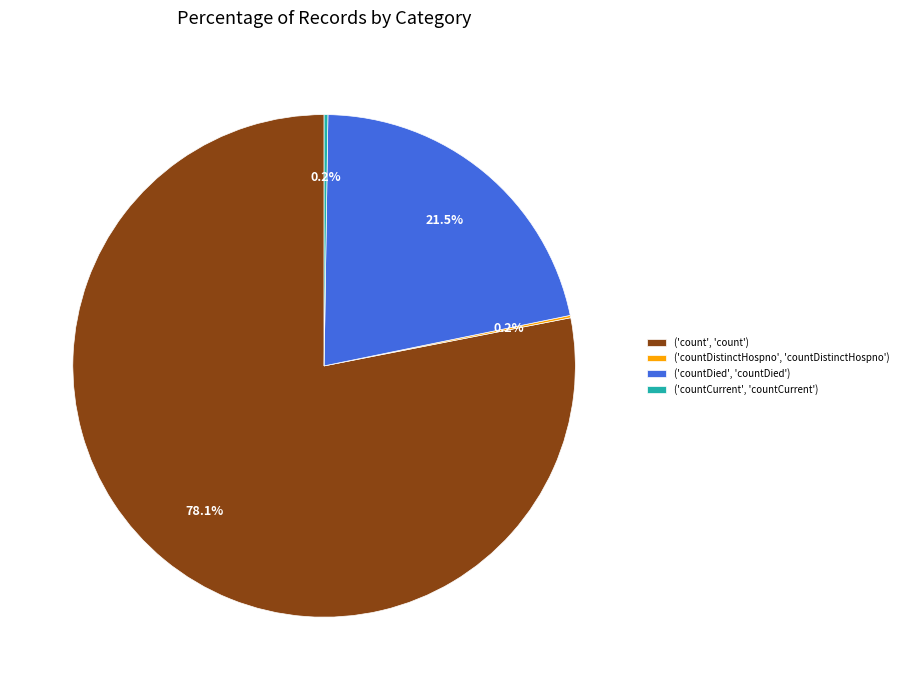

Does ('count', 'count') account for over 50% of the chart?

Yes